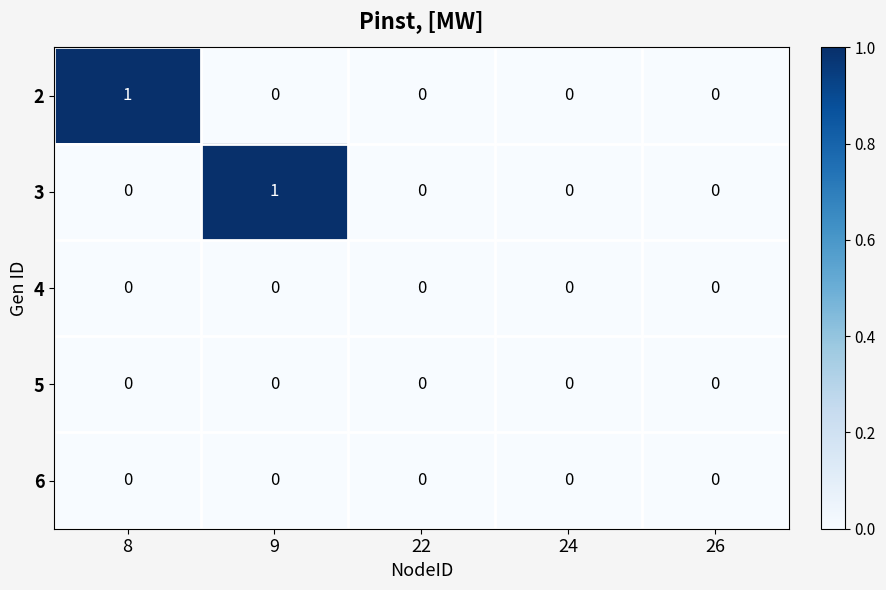

True or false: 5 has a value of 0 at 8.

True